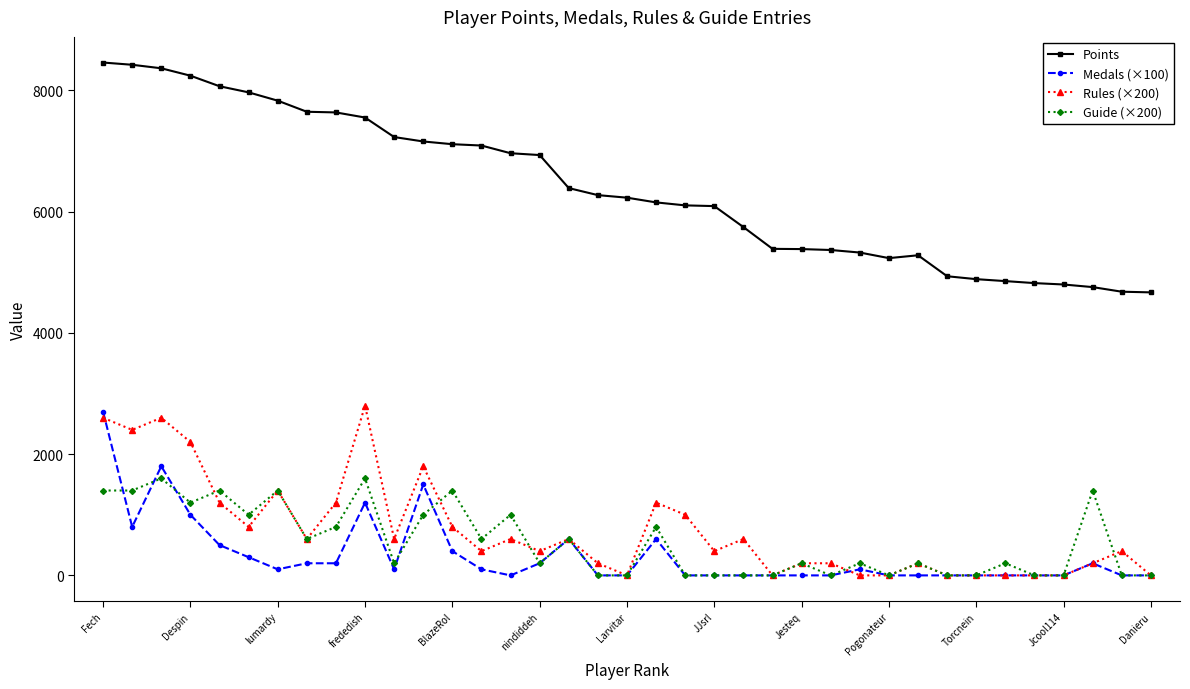

True or false: Rules (×200) has more than 0 points higher than both neighbors.

True